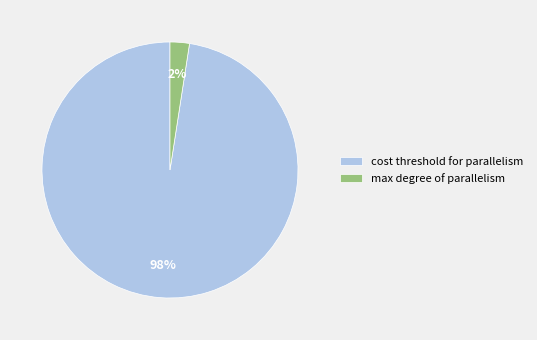

How many segments does this pie chart have?

2